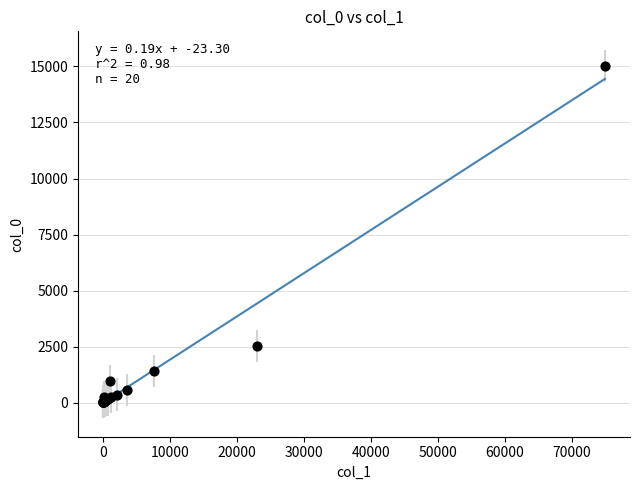

What Y value in the scatter plot is closest to 7522?

2517